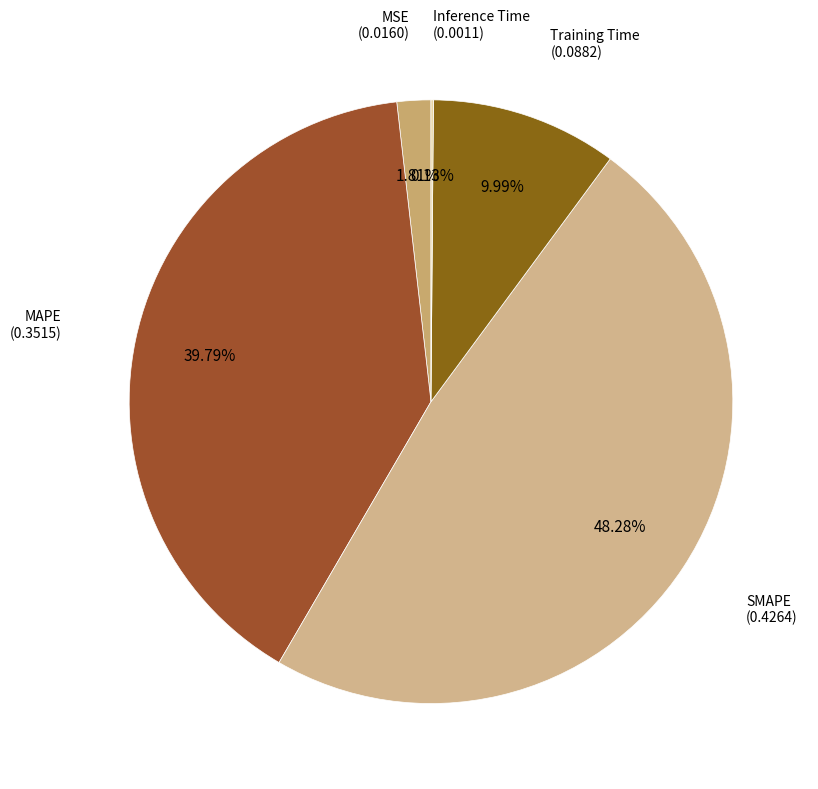

Does any single category account for the majority?

No